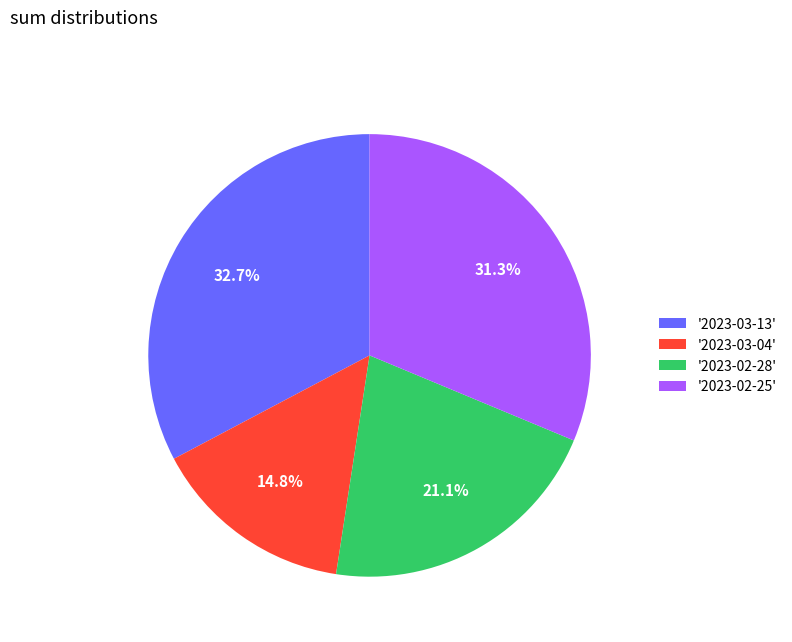

Is there a majority slice in this chart?

No